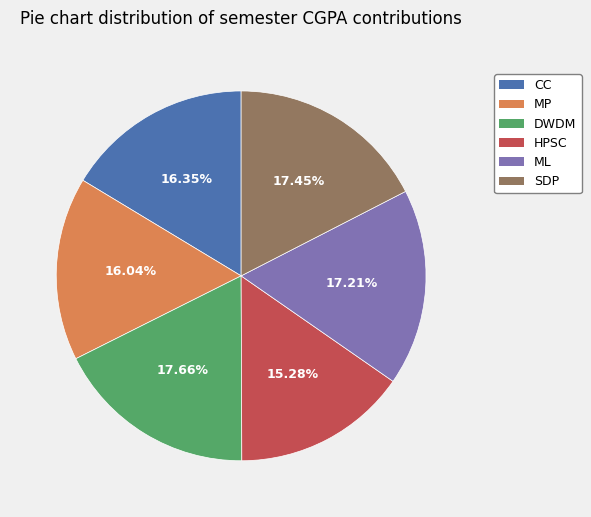

The DWDM slice represents 6% of the pie. True or false?

False